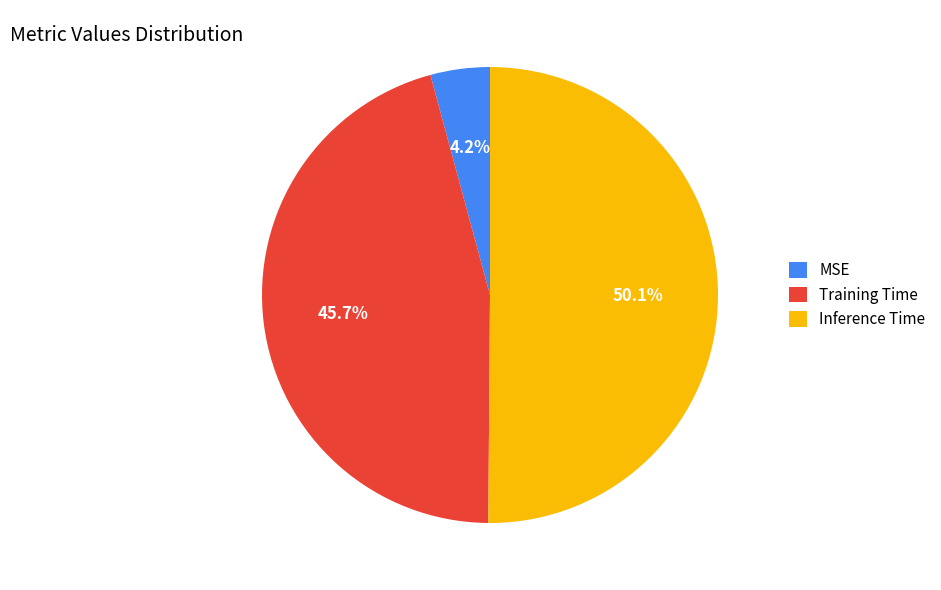

How much of the chart is everything except Training Time?

54.3%